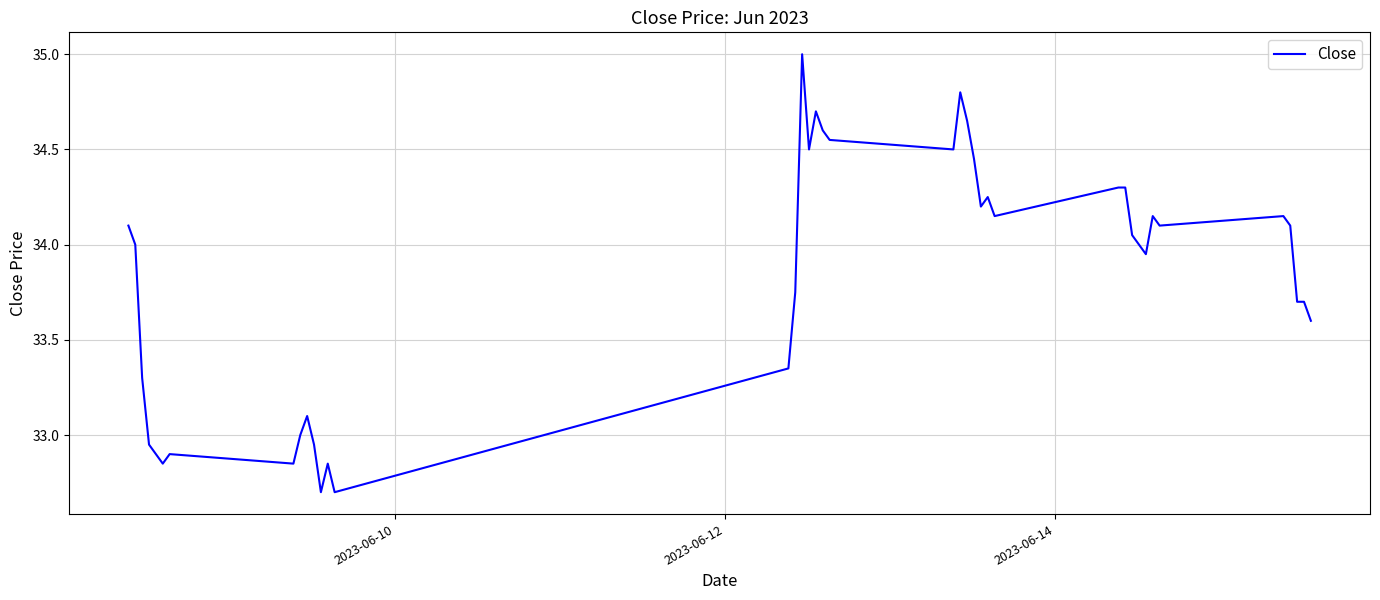

What is the difference between the maximum and minimum values?

2.3